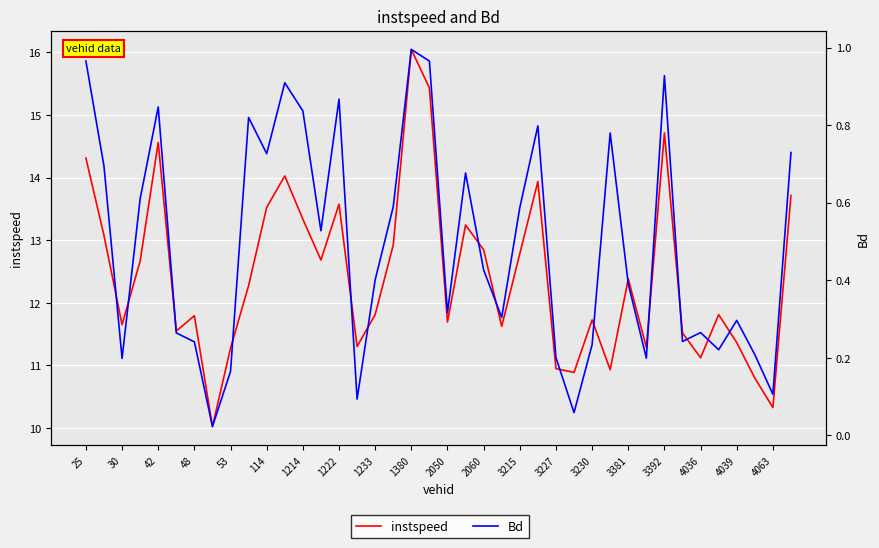

In instspeed, how many points are higher than both neighbors (excluding endpoints)?

11